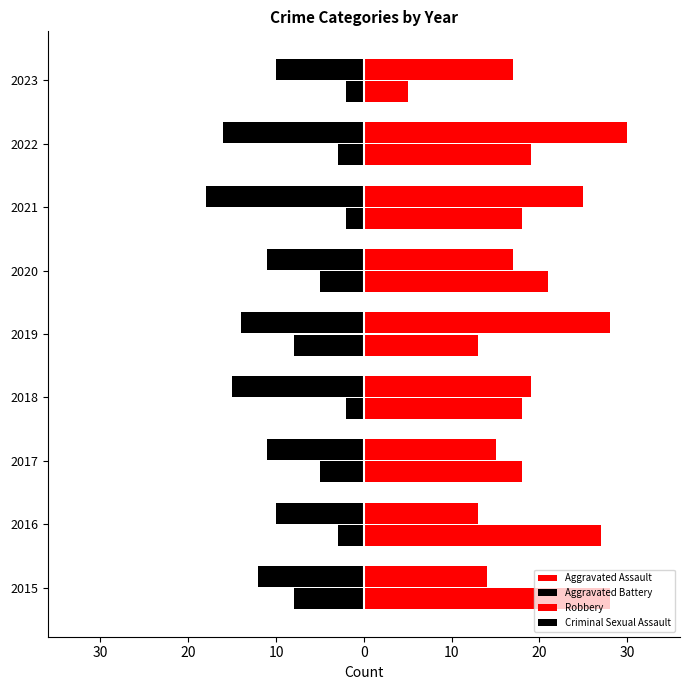

At how many categories does at least one series exceed 24?

5